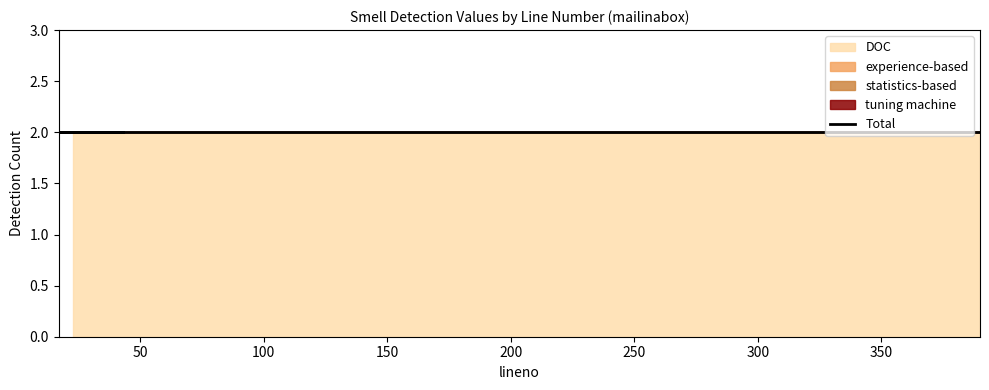

What position from the right is 188?

2